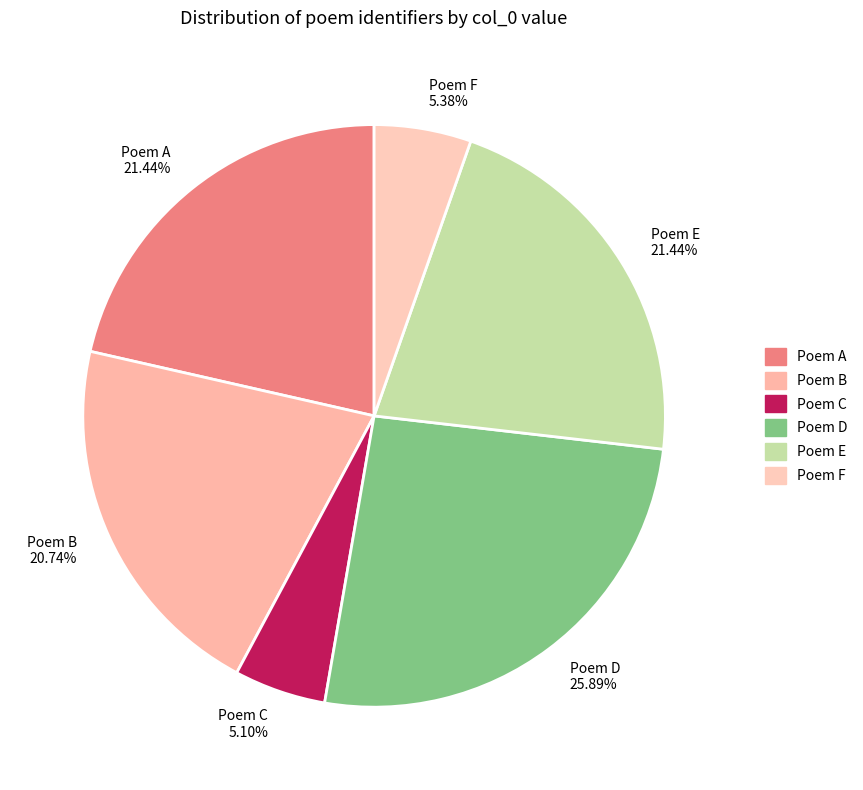

Which category has the biggest portion of the pie?

Poem D 25.89%